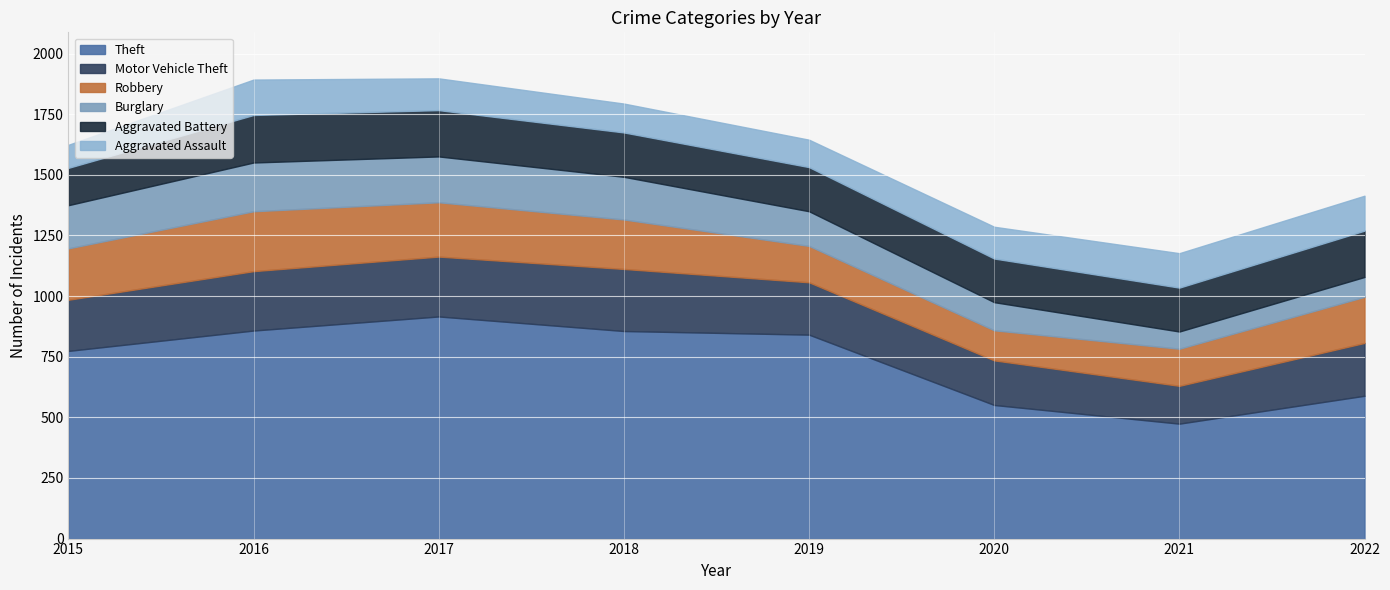

How many lines are shown in the chart?

6